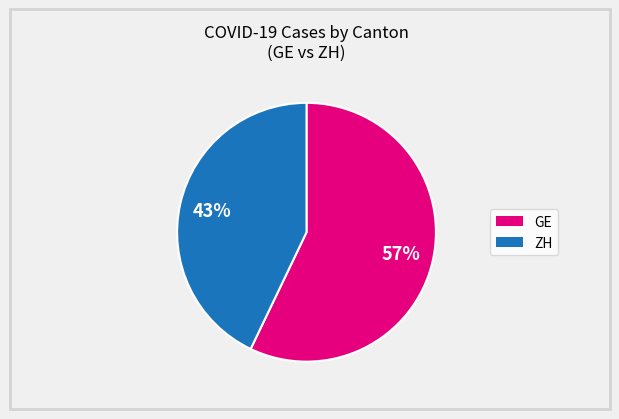

To the nearest percent, what is the difference between the largest and smallest slice percentages?

14%